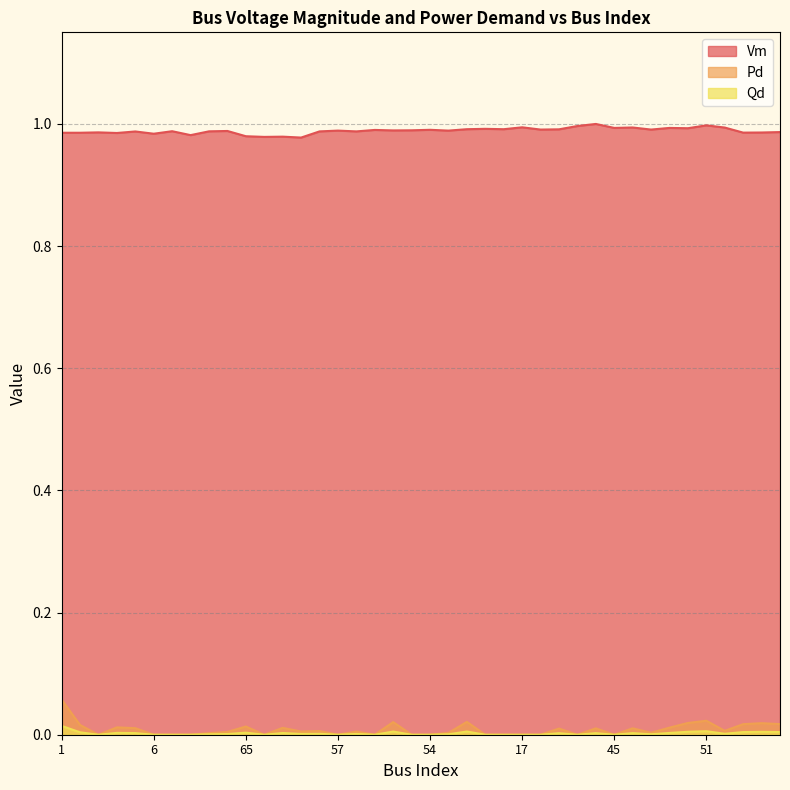

Does the chart display data point markers on the line(s)?

No